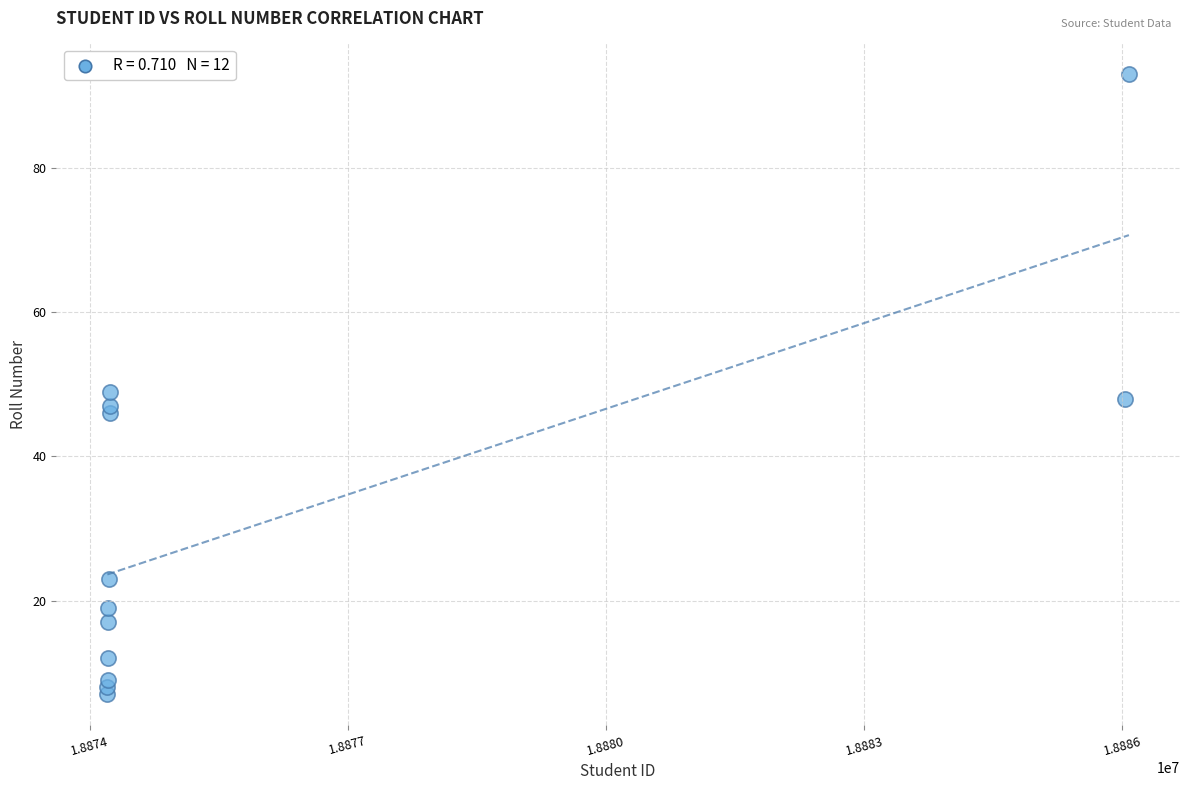

What is the average Y value?

32